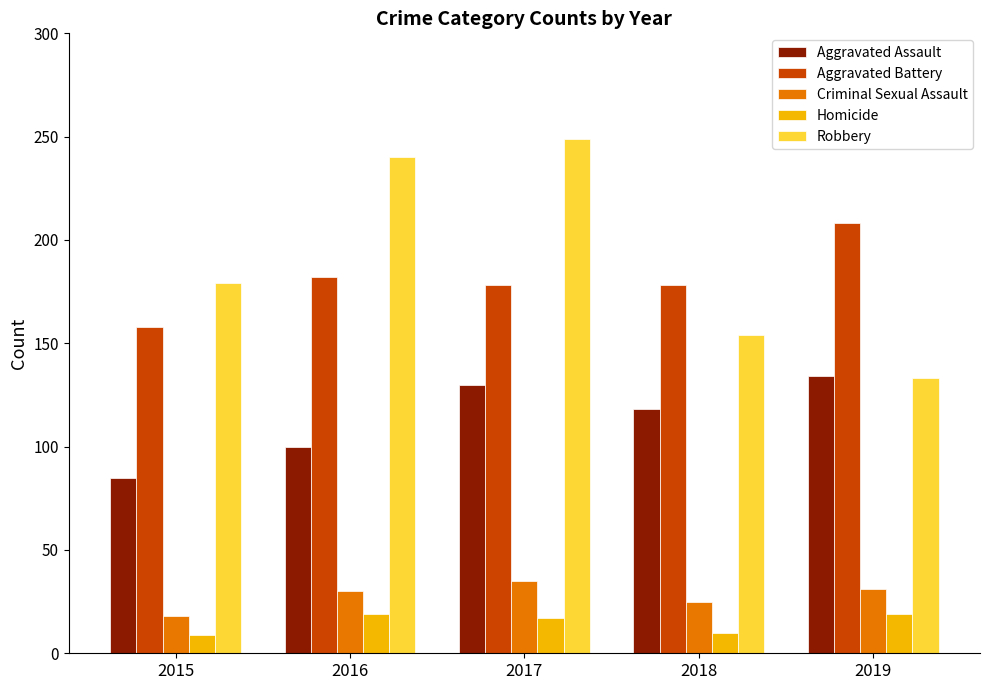

At which label does Aggravated Battery reach its peak?

2019